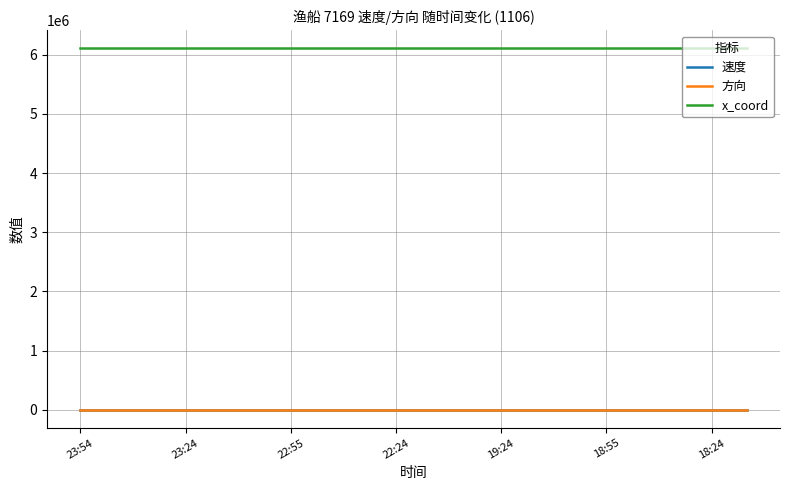

True or false: 方向 and x_coord intersect in this chart.

False